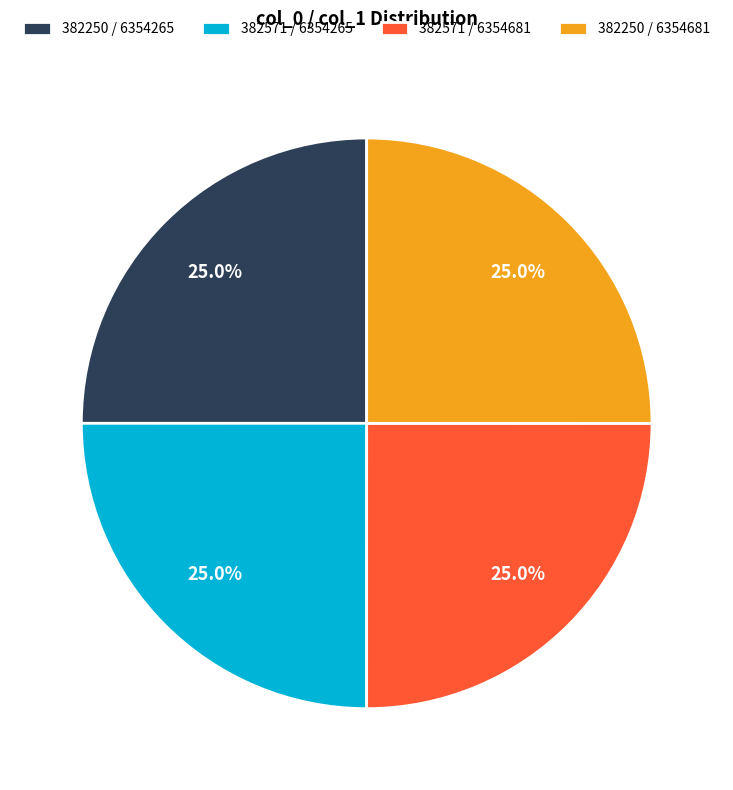

Approximately how many times larger is the value at 382571 / 6354265 compared to 382250 / 6354681?

1.0